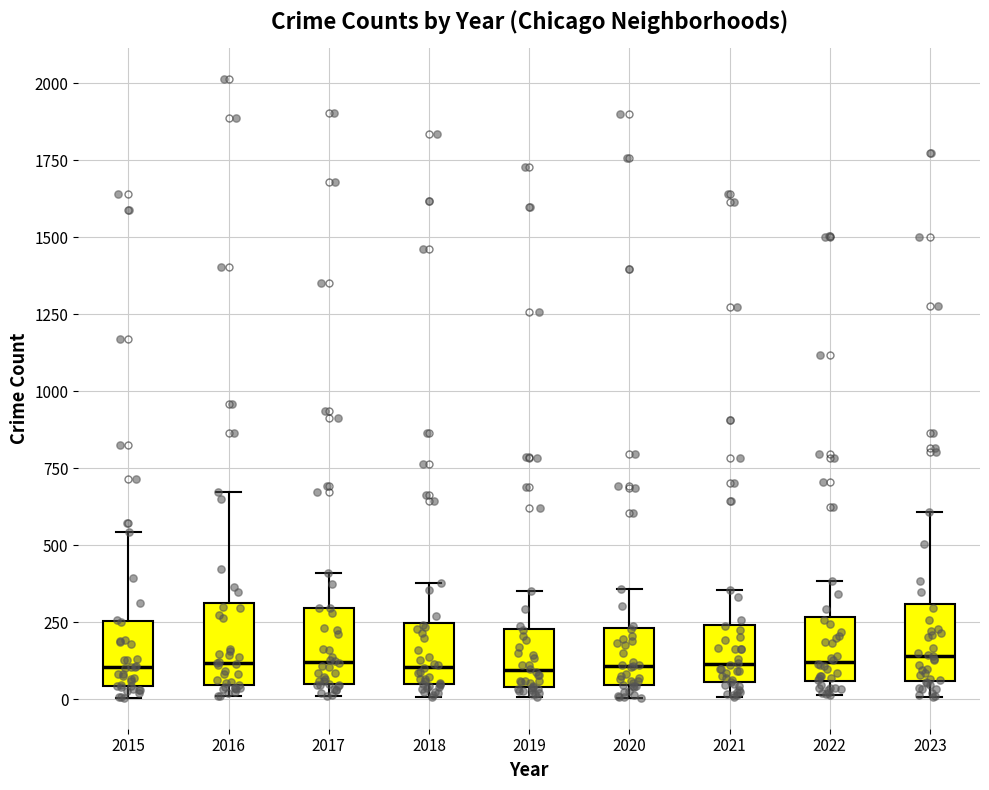

Where does the upper whisker of the box at x = 2020 end on the y-axis? The values are not printed on the chart, so give them approximately, as read against the axis.

350